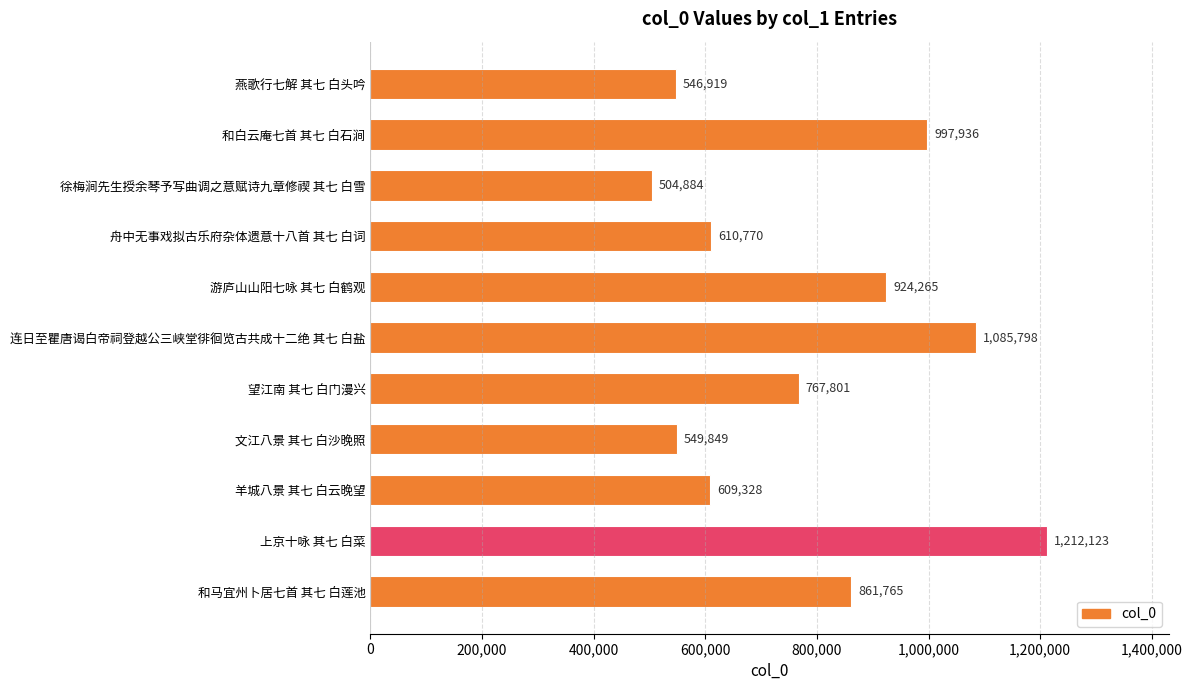

True or false: the data shows 1085798 at 连日至瞿唐谒白帝祠登越公三峡堂徘徊览古共成十二绝 其七 白盐.

True